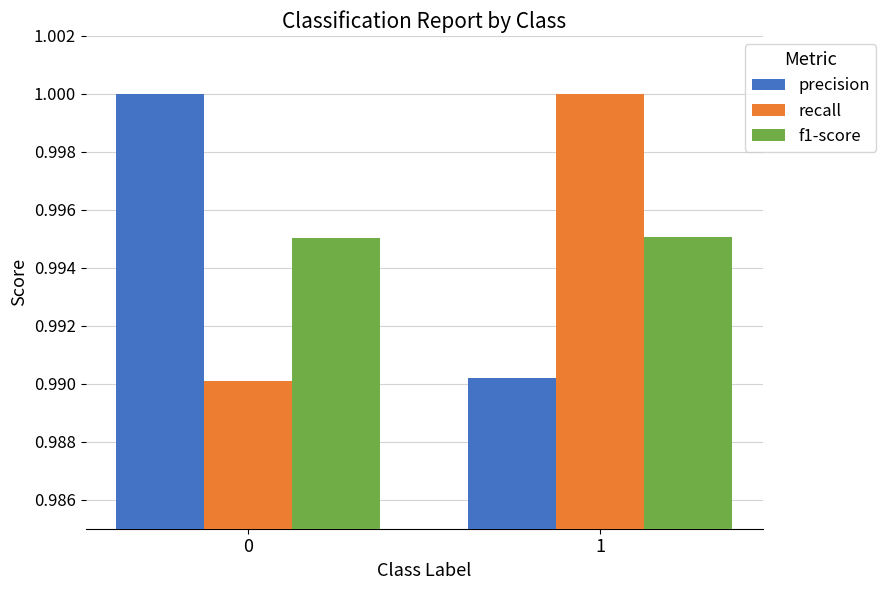

The value of f1-score at 1 is 1.0. True or false?

True